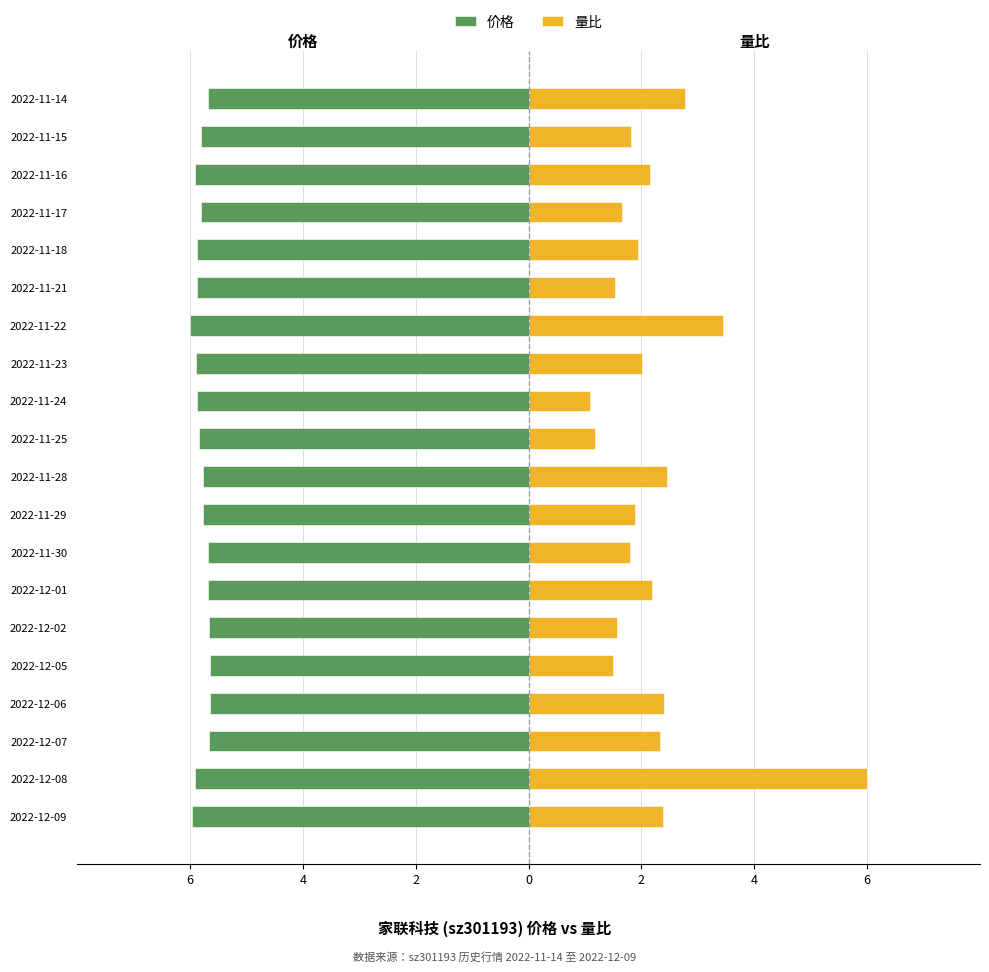

Rank the series by their maximum value, from lowest to highest.

价格, 量比